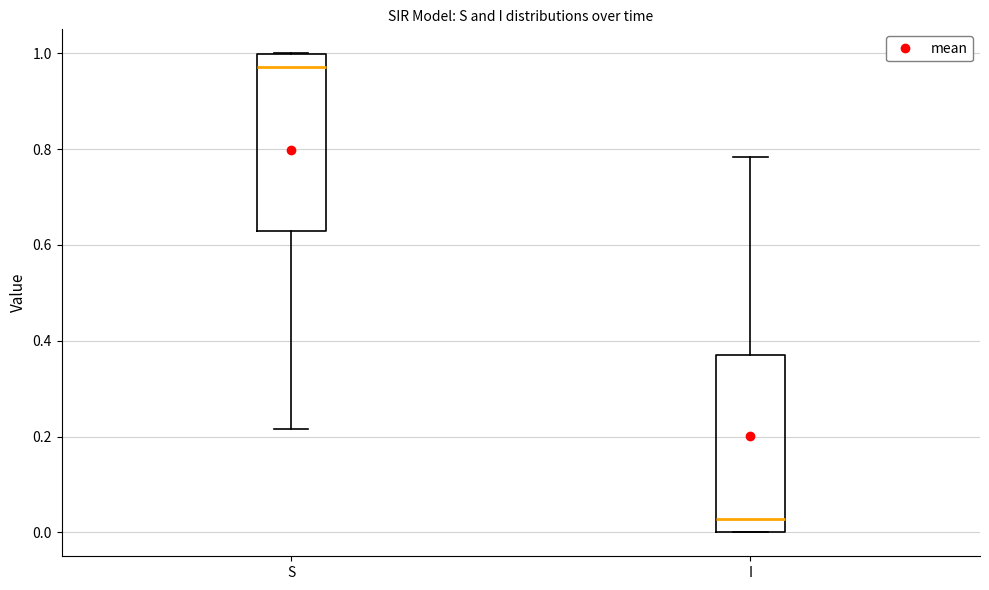

Which box has the lowest median line?

I